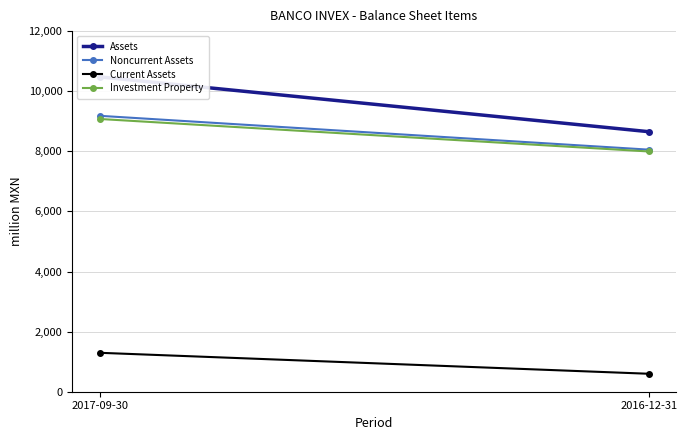

What is the sum of the Investment Property values at 2016-12-31 and 2017-09-30?

17071.6